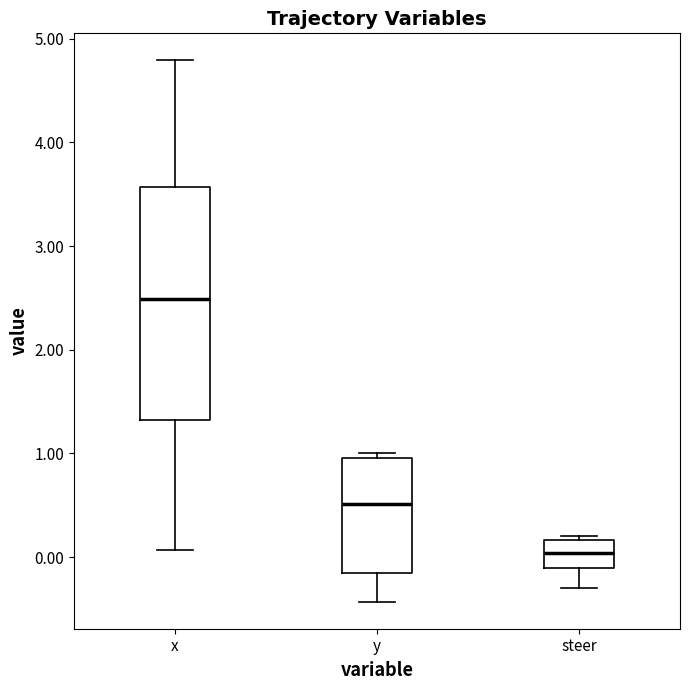

Reading left to right, read every box against the y-axis: the position of its median line, the range the box covers, and the ends of its whiskers. The values are not printed on the chart, so give them approximately, as read against the axis.

x: median 2.5, box 1.3 to 3.6, whiskers 0.1 to 4.8
y: median 0.5, box -0.1 to 1.0, whiskers -0.4 to 1.0 (just above the box's upper edge)
steer: median 0.0, box -0.1 to 0.2, whiskers -0.3 to 0.2 (just above the box's upper edge)